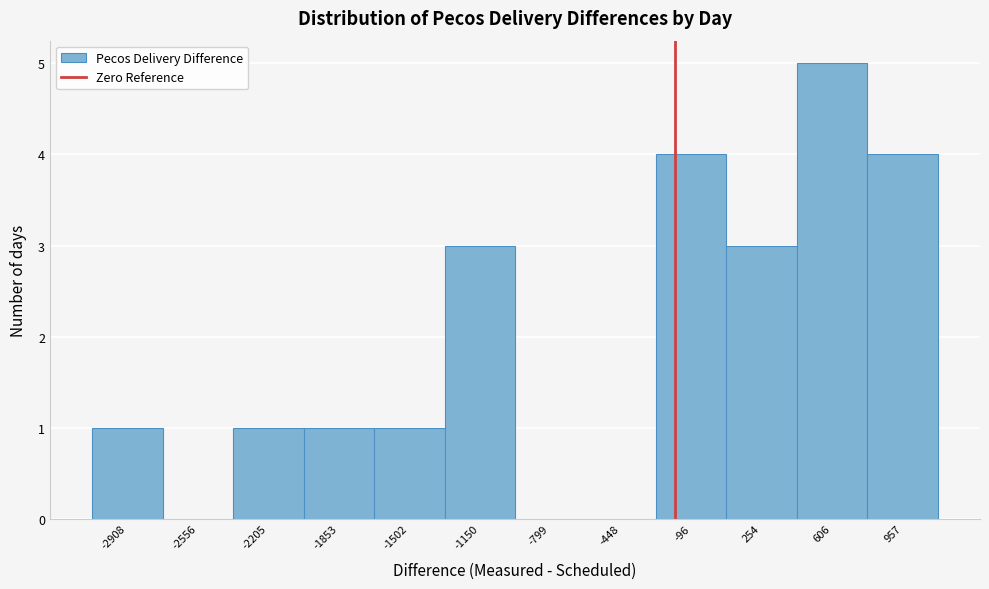

Reading left to right, what are all the values shown in this chart?

-2908=1	-2556=0	-2205=1	-1853=1	-1502=1	-1150=3	-799=0	-448=0	-96=4	254=3	606=5	957=4